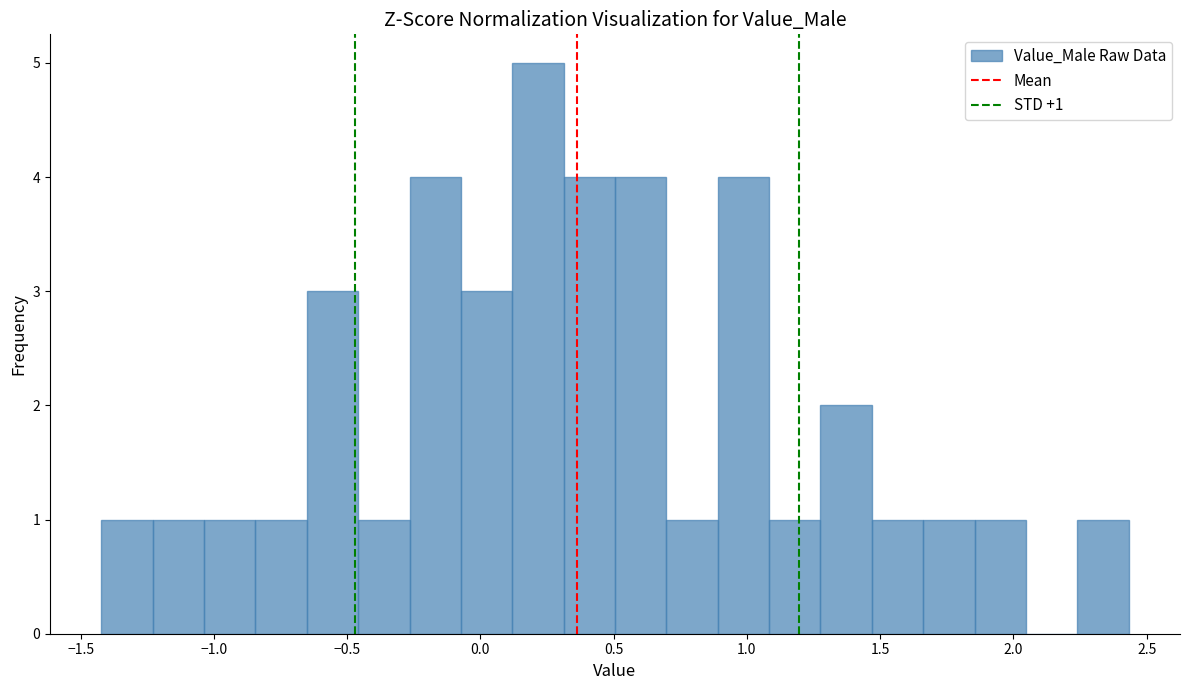

Read against the x-axis, roughly where is the centre of the tallest bar?

0.20